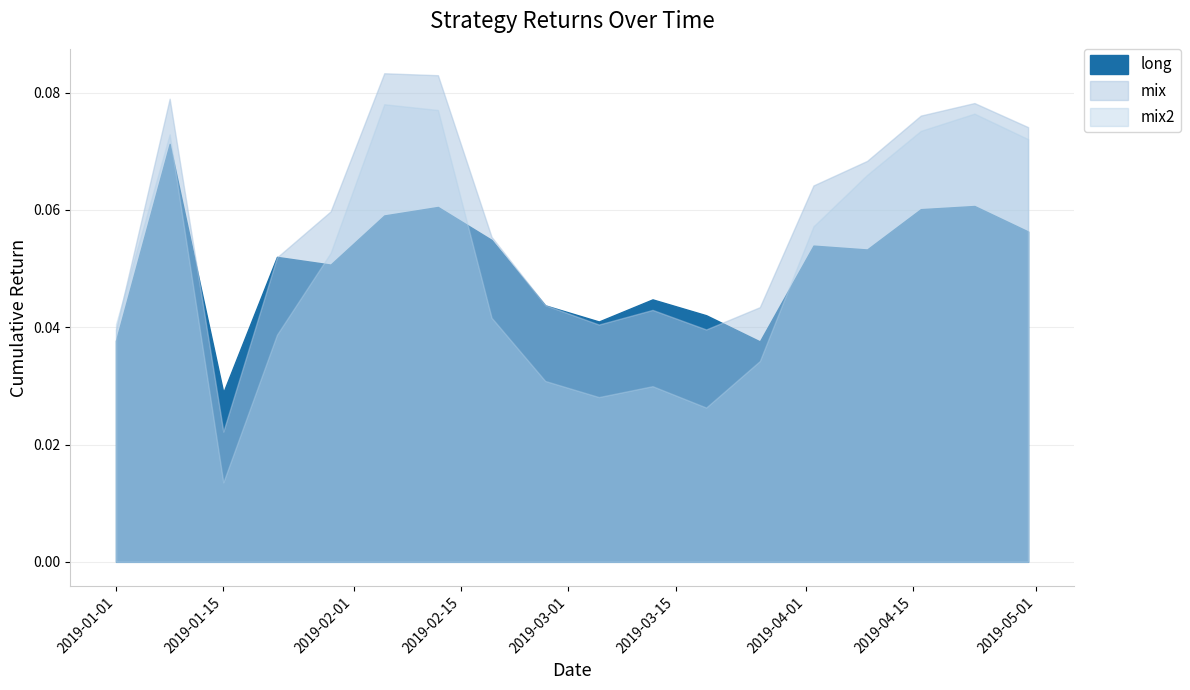

What is the label of the 11th point from the right?

2019-02-19